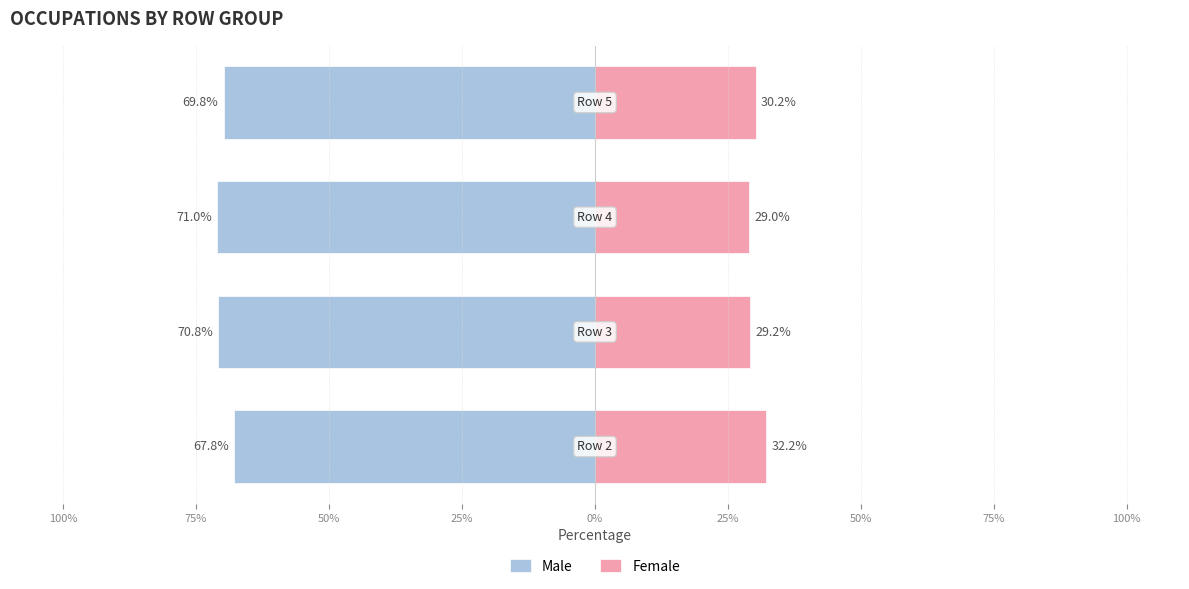

Reading left to right, transcribe all the data shown in this chart.

Male: 100%=-67.8	75%=-70.8	50%=-71.0	25%=-69.8
Female: 100%=32.2	75%=29.2	50%=29.0	25%=30.2